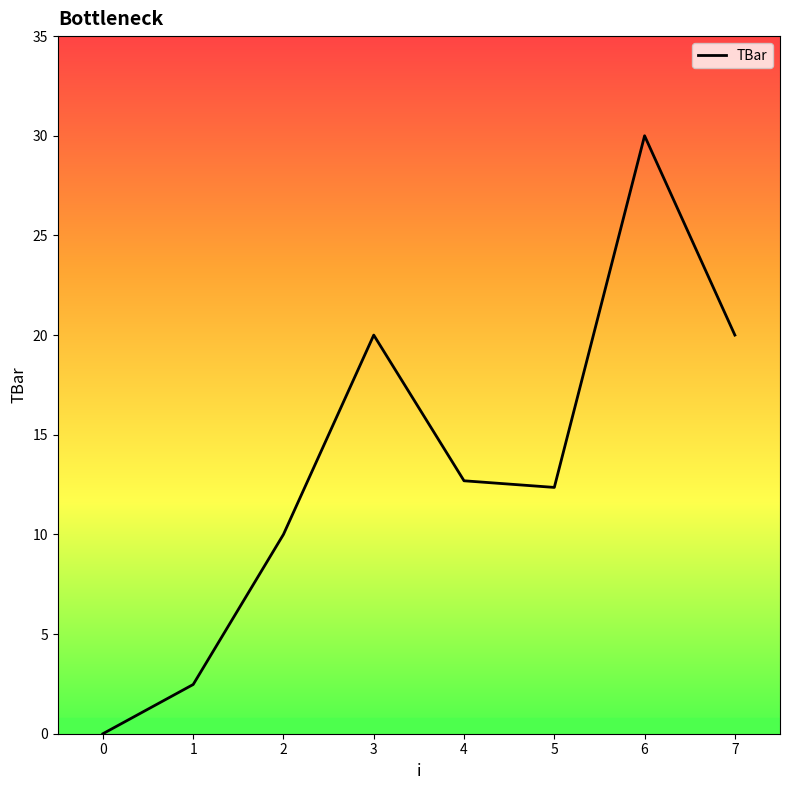

At which category does the data reach its first local valley?

5